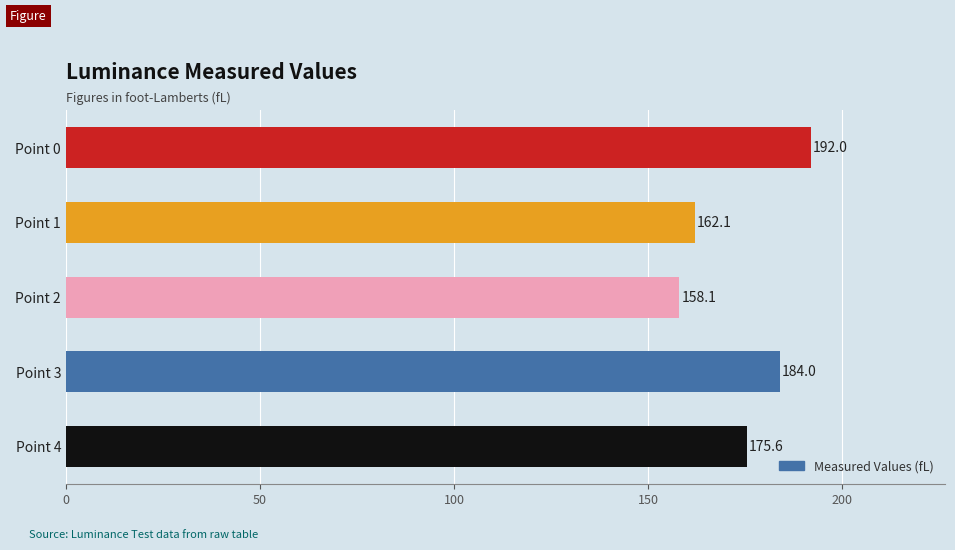

Does the chart contain stacked bars?

No